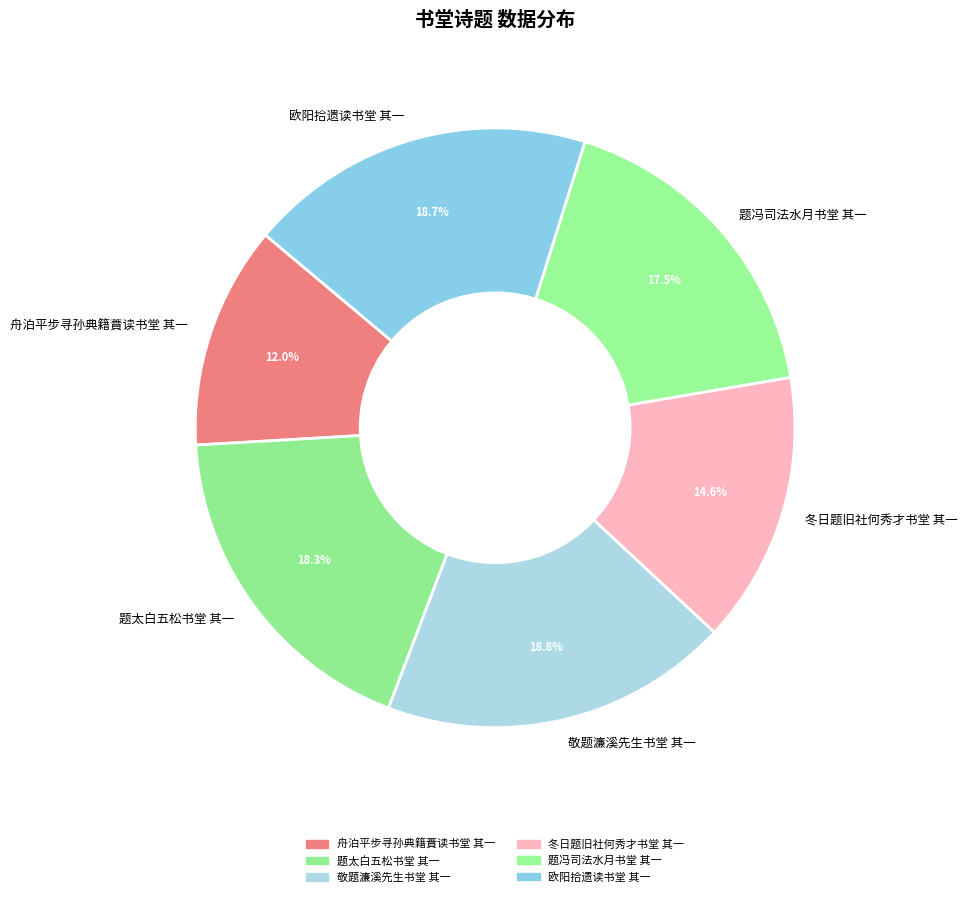

To the nearest percent, what is the combined percentage of 冬日题旧社何秀才书堂 其一 and 敬题濂溪先生书堂 其一?

33%